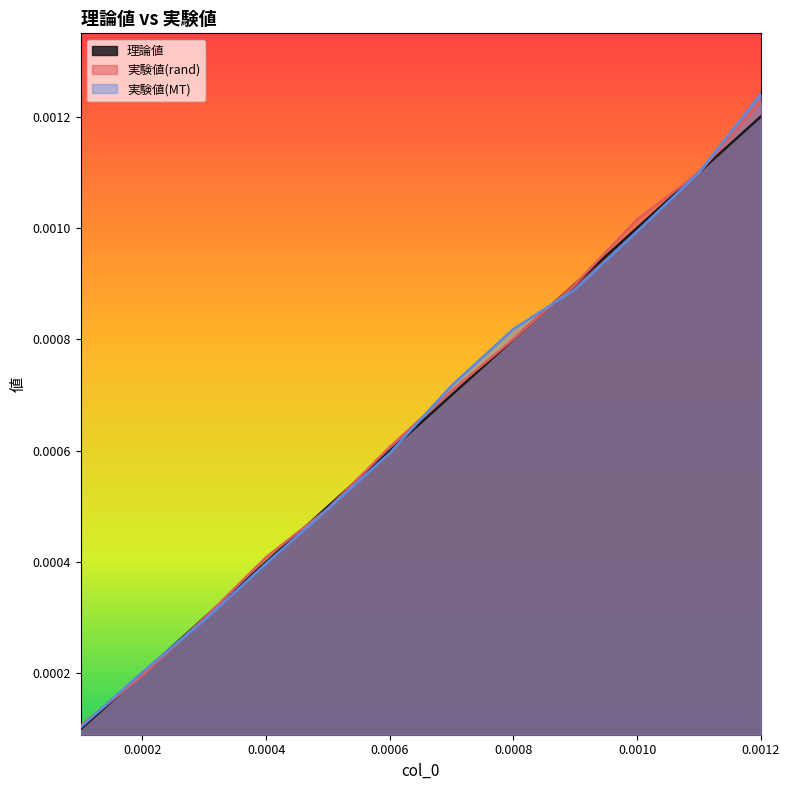

What is the label of the 2nd point from the right?

0.0011